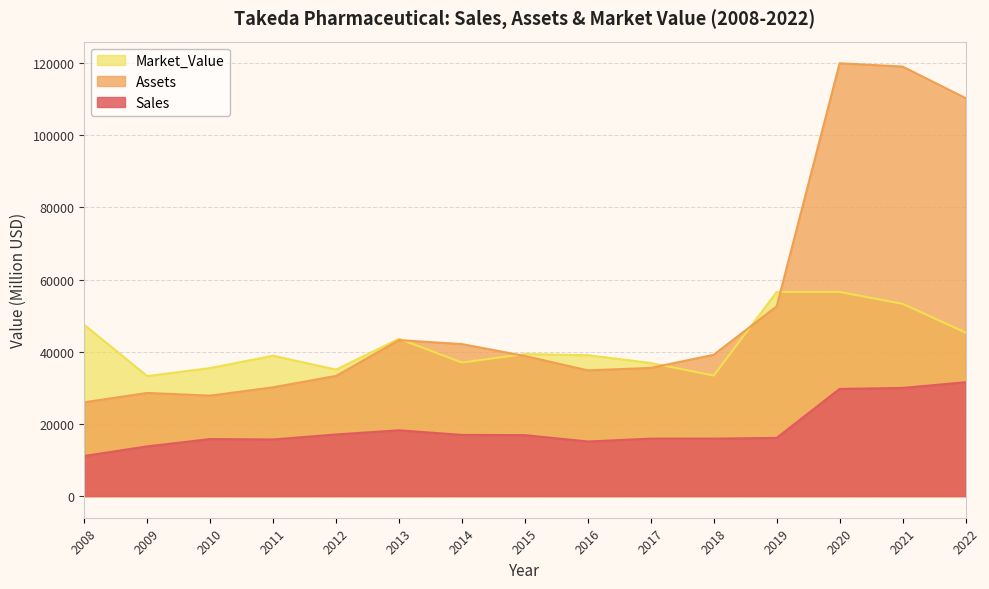

What is the maximum value for Assets?

119913